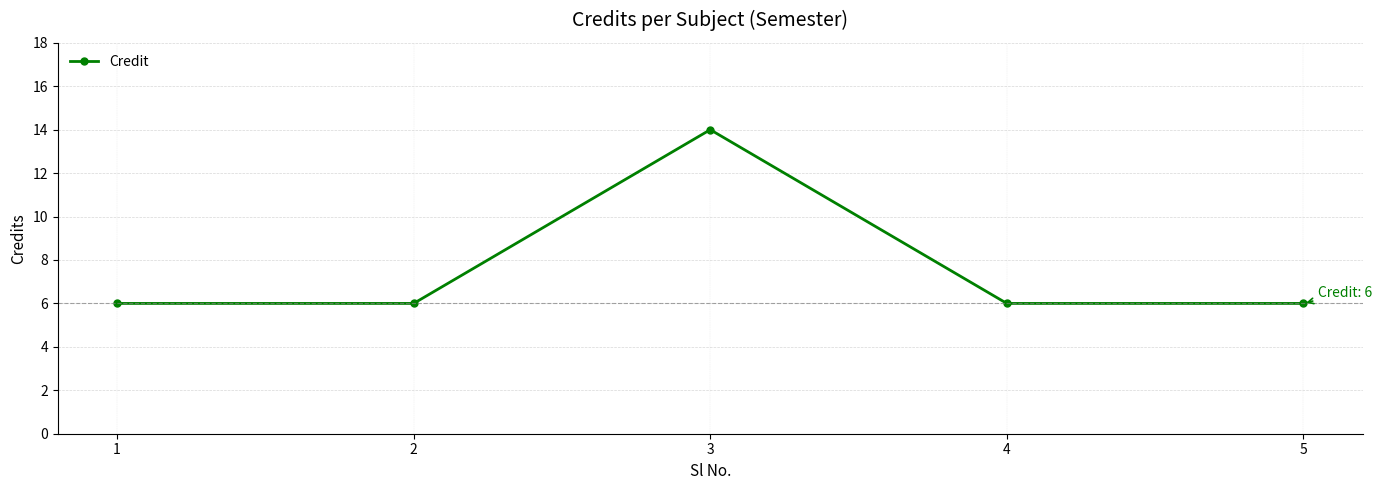

What is the ratio of the value at 2 to the value at 5?

1.0